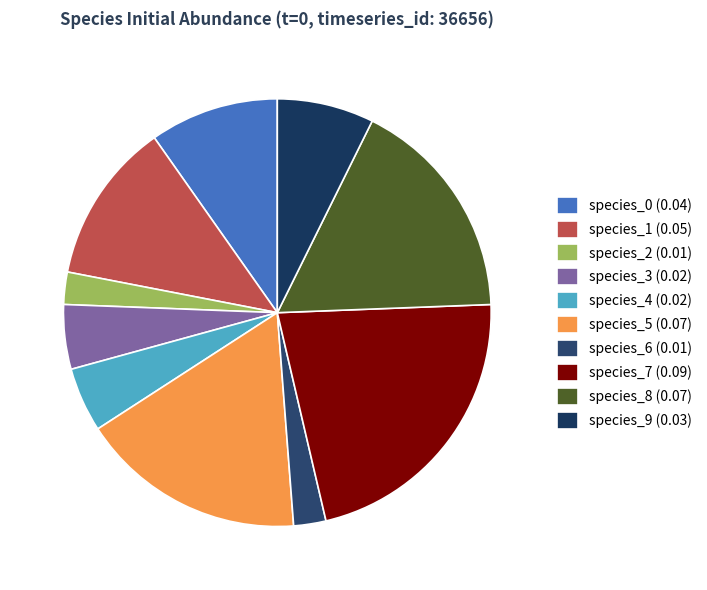

Count the number of slices in the pie.

10